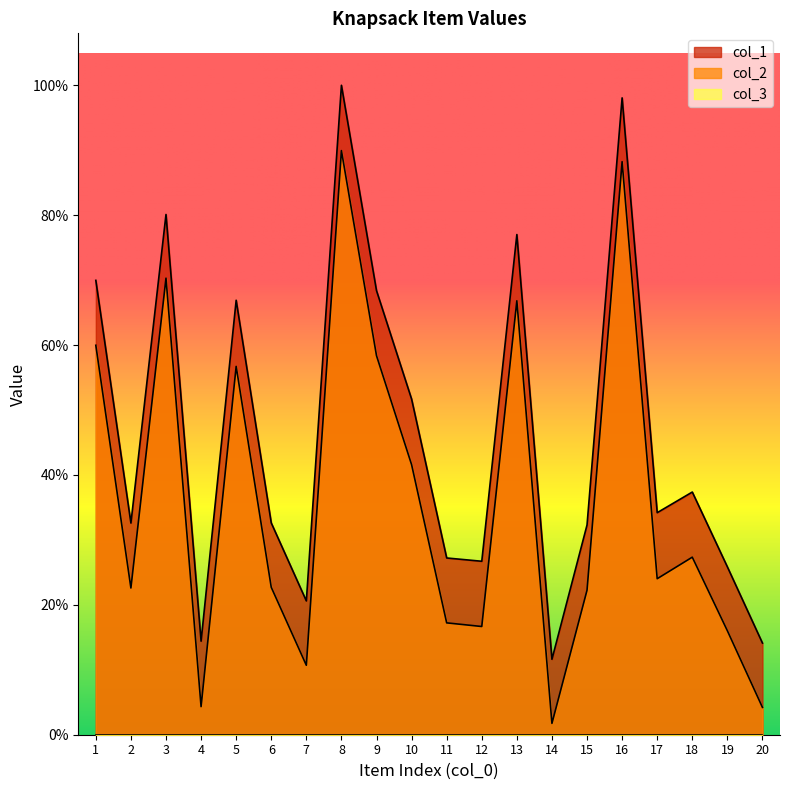

Which series changed the most between 3 and 12?

col_2